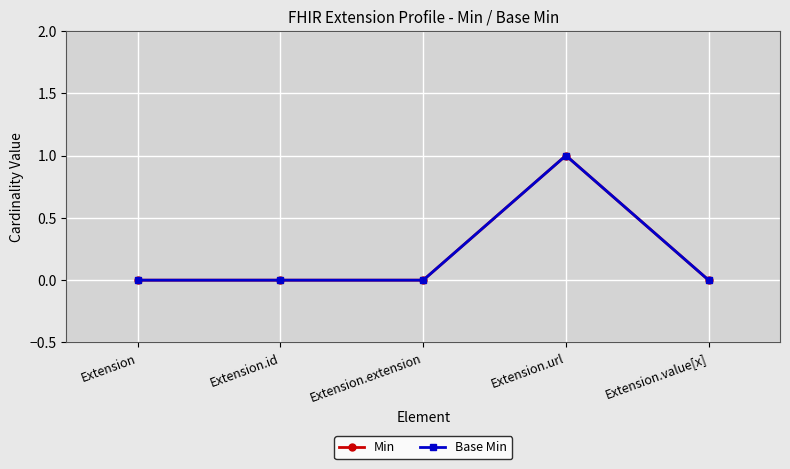

Reading left to right, transcribe all the data shown in this chart.

Min: 0	0	0	1	0
Base Min: 0	0	0	1	0